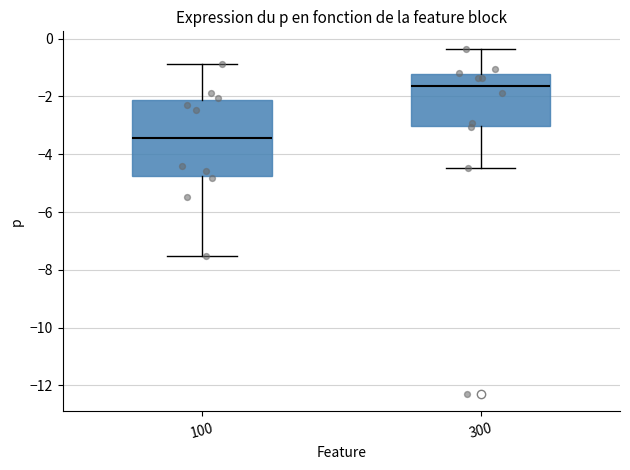

Where is the lower edge of the box at x = 100 on the y-axis? The values are not printed on the chart, so give them approximately, as read against the axis.

-4.8